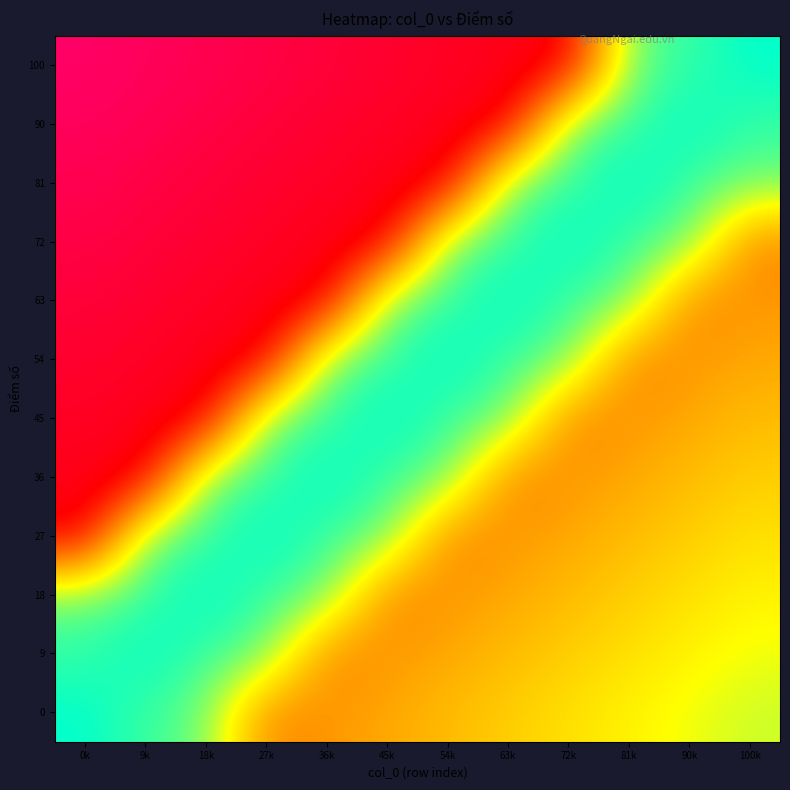

How many series are shown in this chart?

12